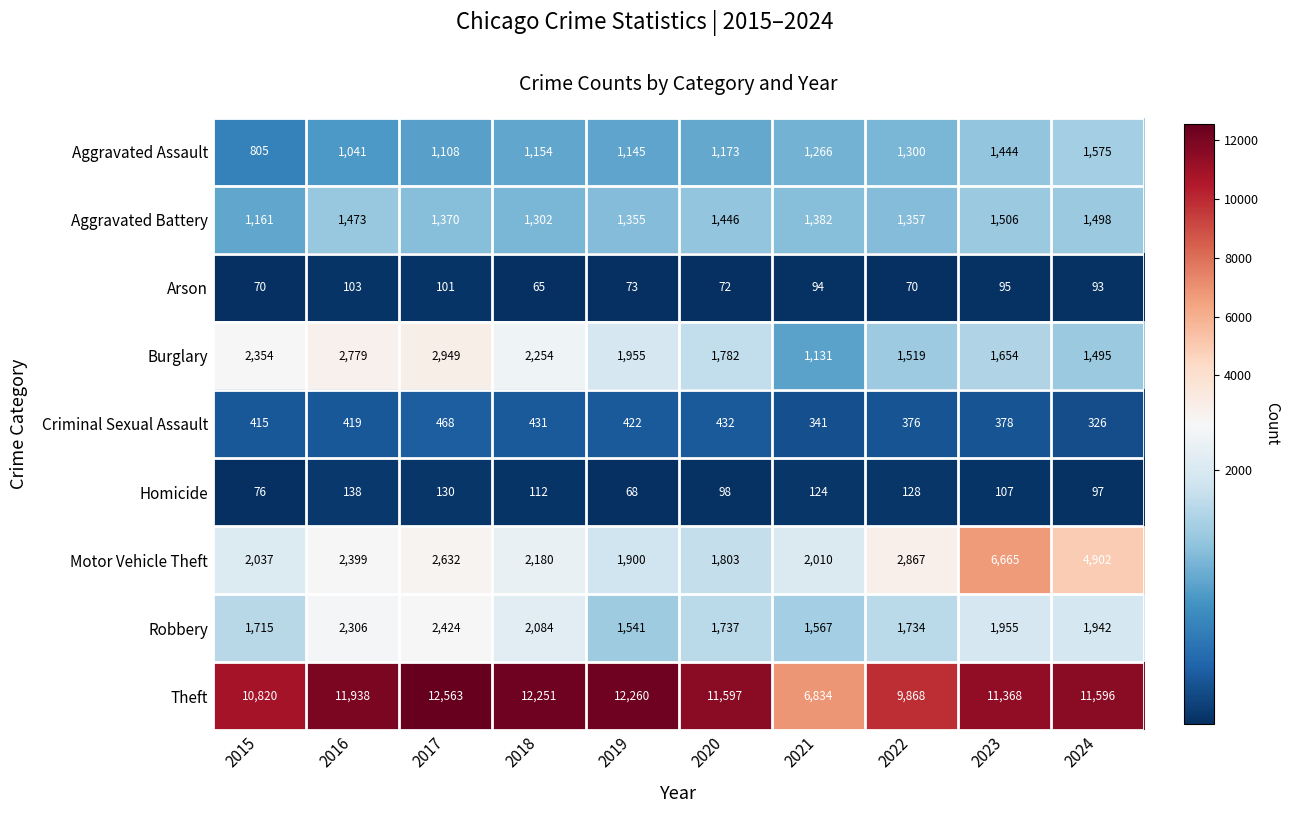

What is the smallest value displayed?

65